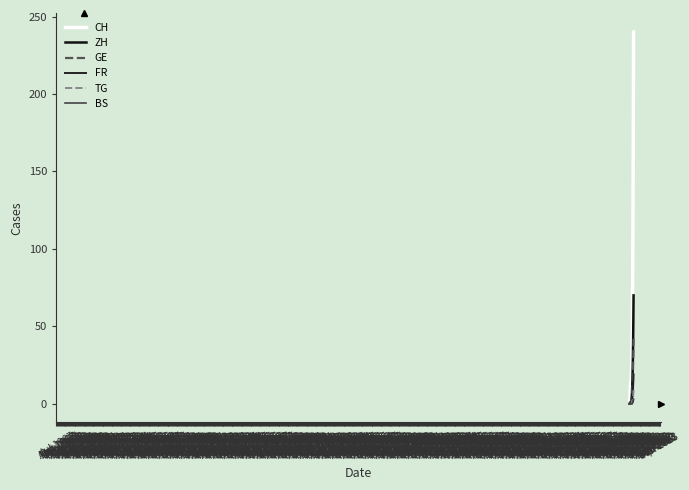

Which series has the largest total across all categories?

CH